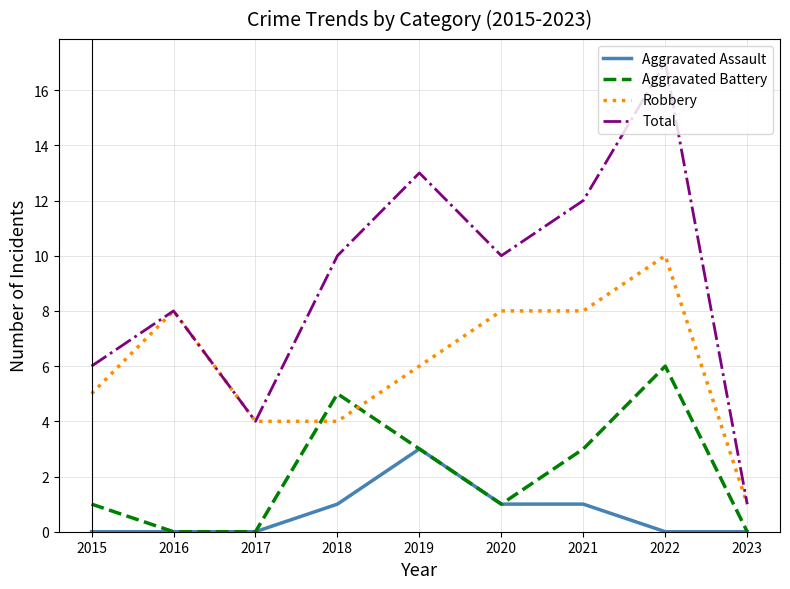

Which series changed the most between 2015 and 2022?

Total